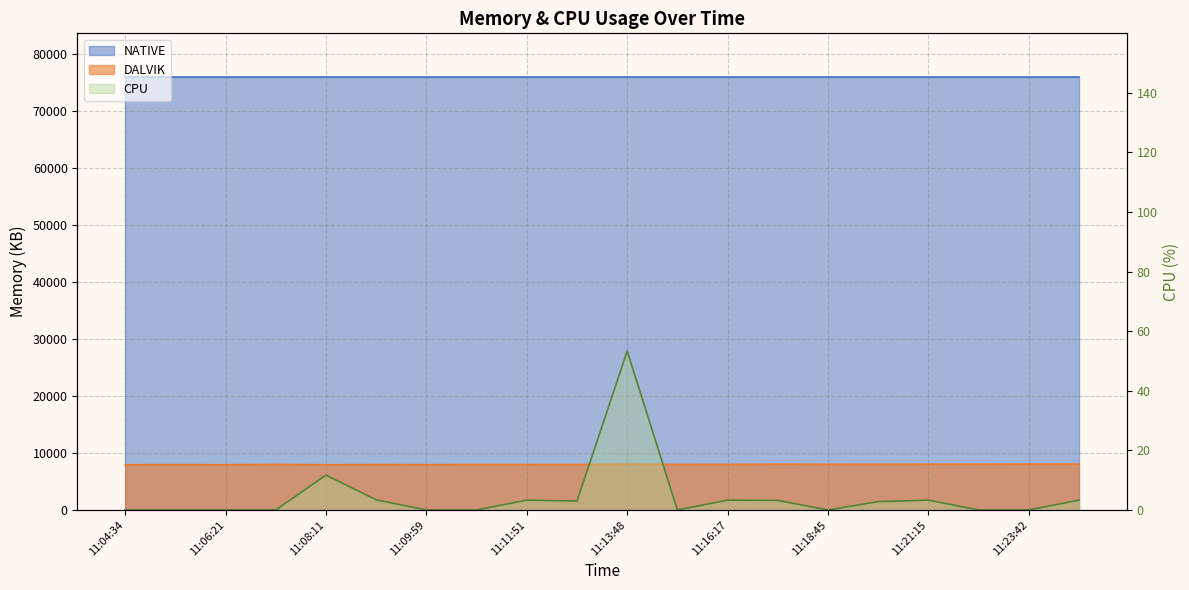

True or false: CPU and DALVIK intersect in this chart.

False